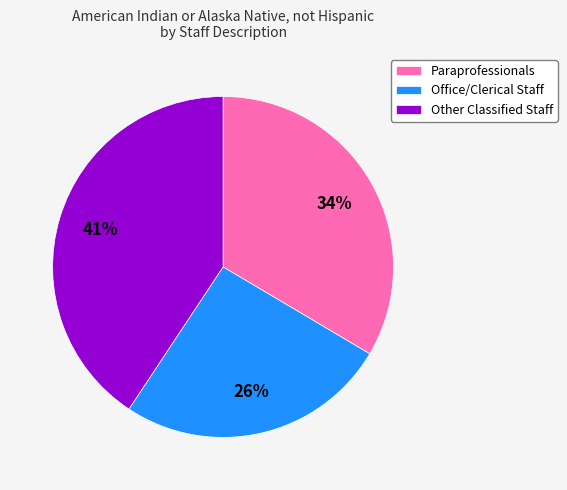

Is it true that Other Classified Staff is 33% of the pie?

False